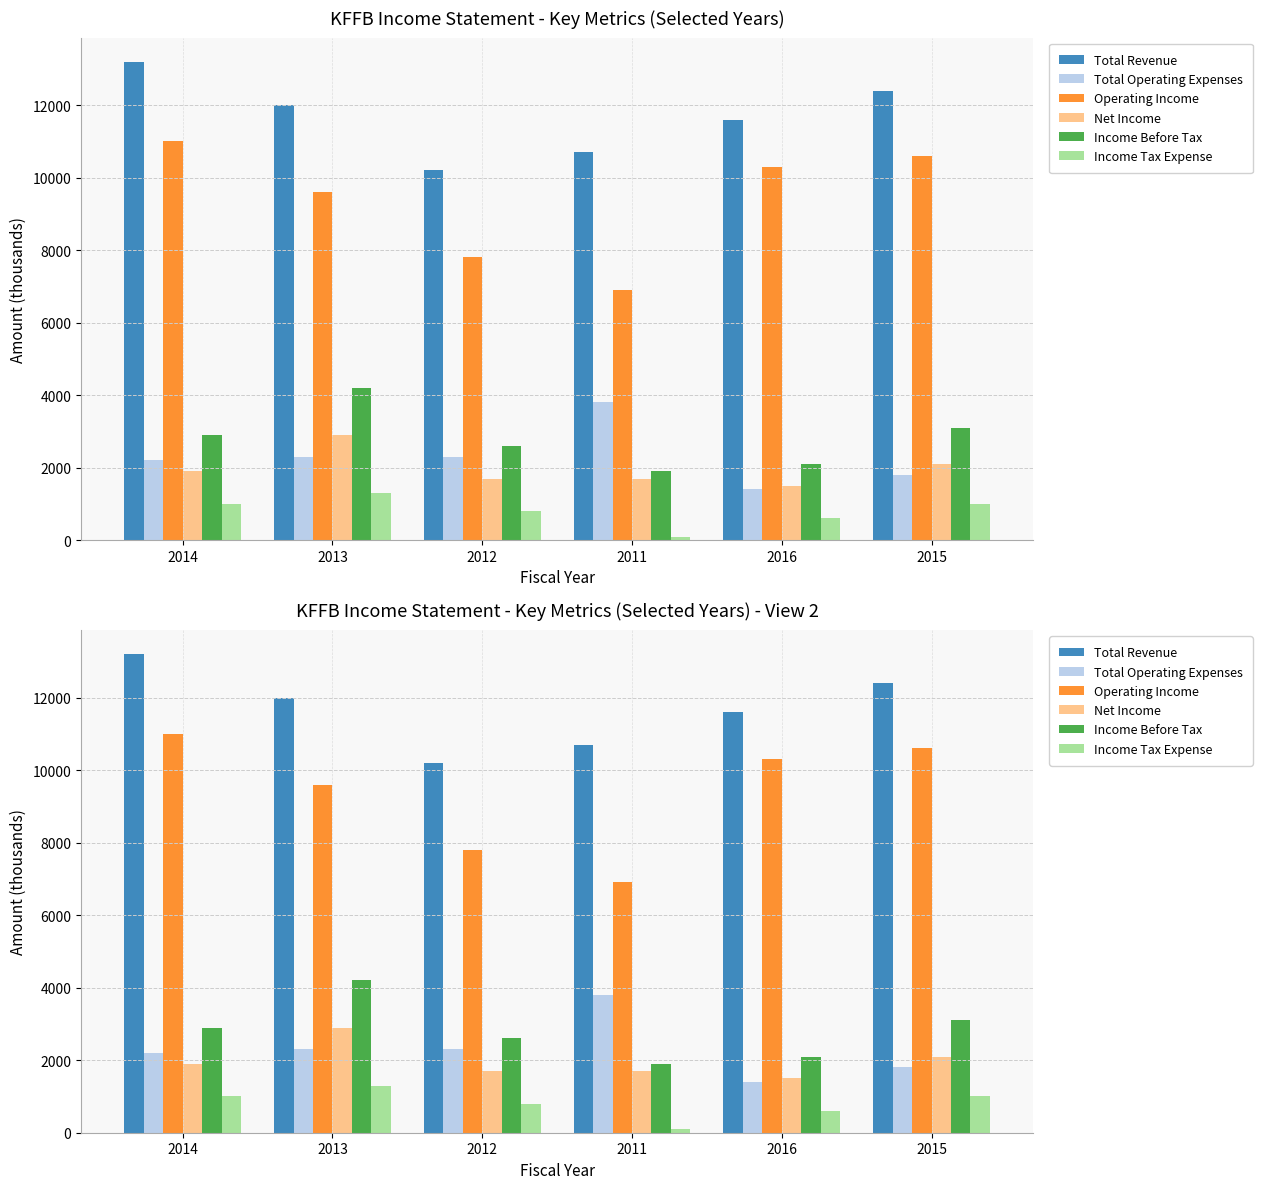

How many groups of bars are there?

6